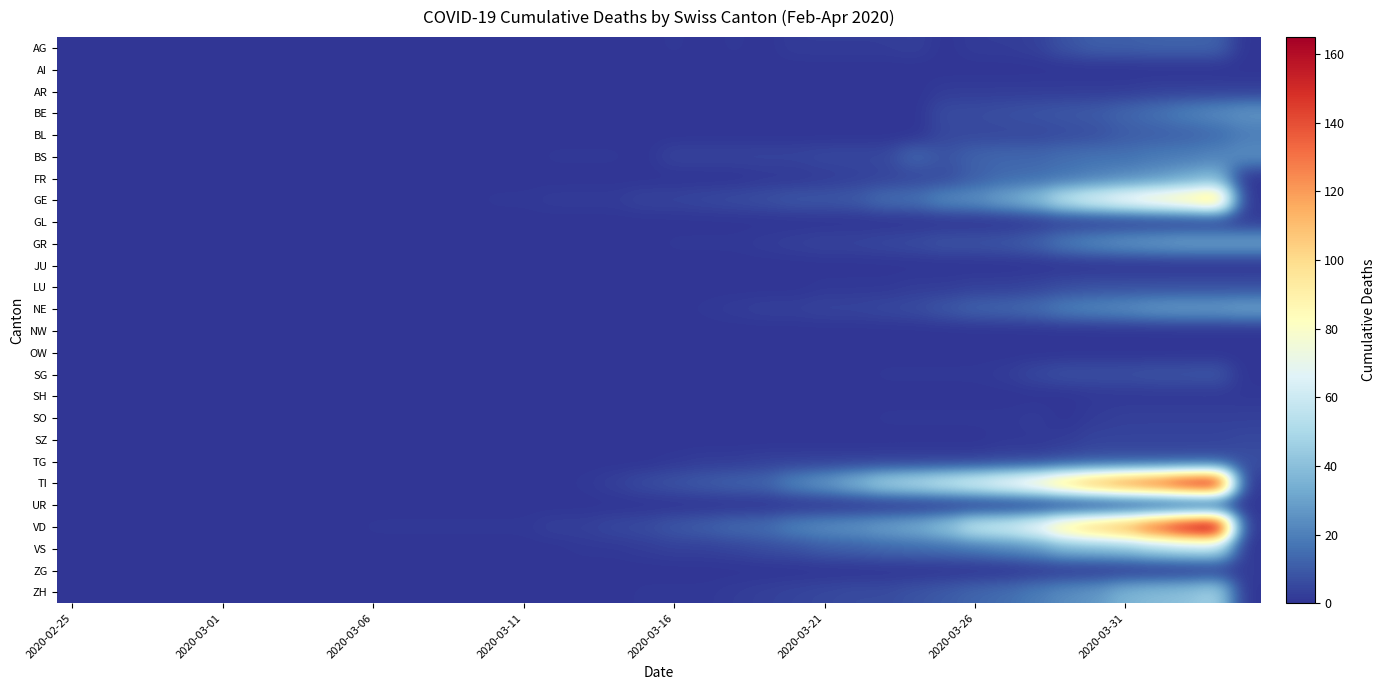

Which series has the largest range (max minus min)?

VD